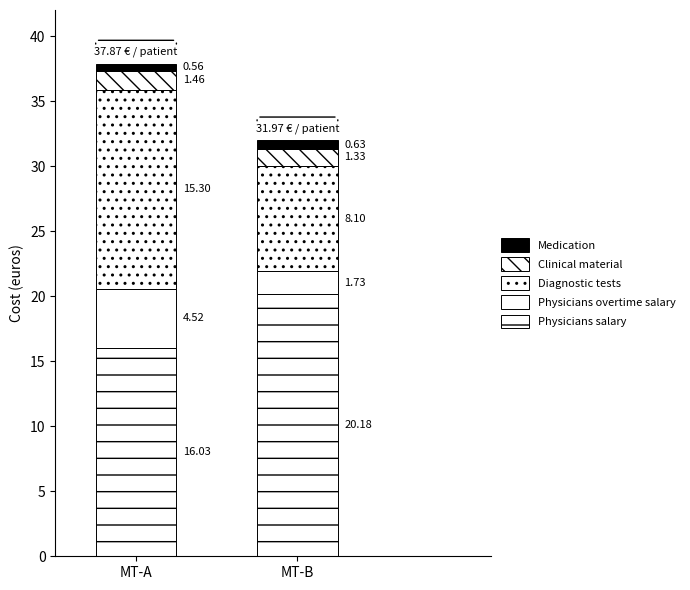

The Clinical material series shows 0.9 at MT-A. True or false?

False